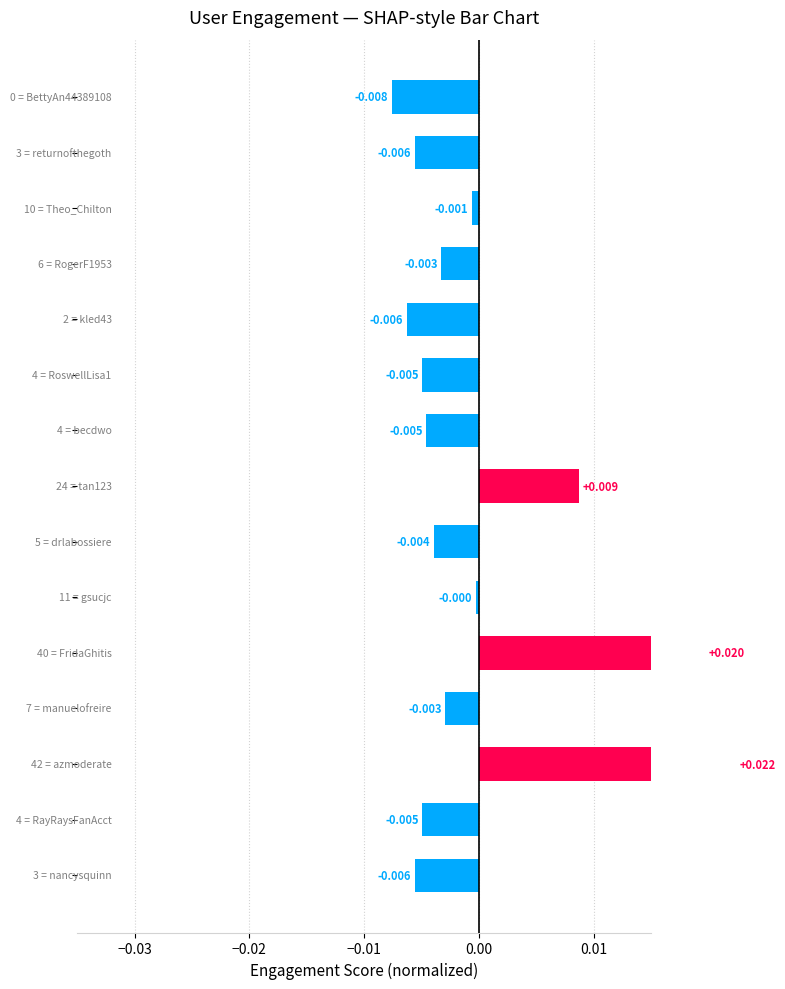

How many values exceed 0?

3